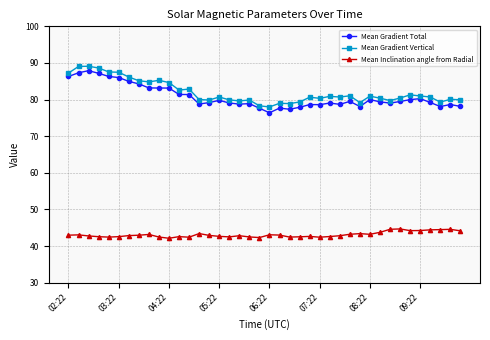

What is the average value of the Mean Gradient Total series?

80.7